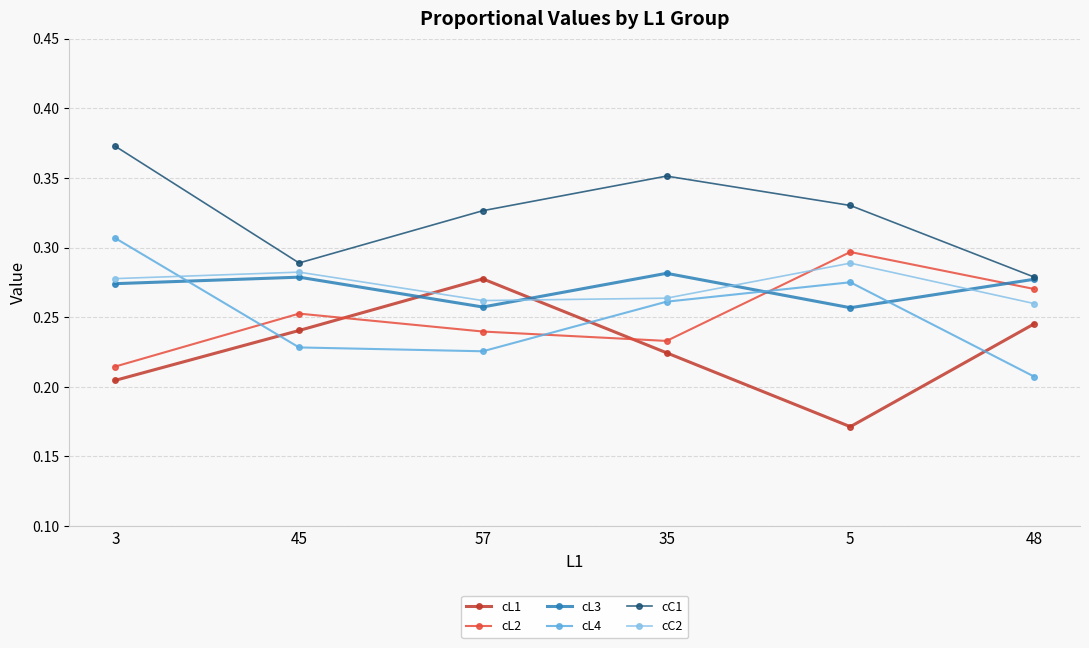

What position from the left is 35?

4